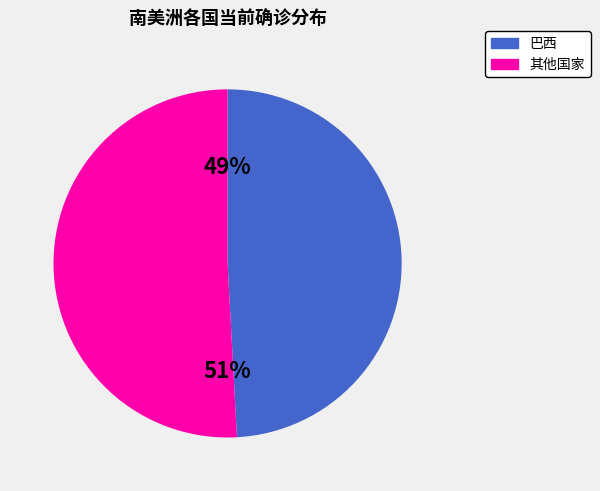

Which category has the smallest portion of the pie?

巴西